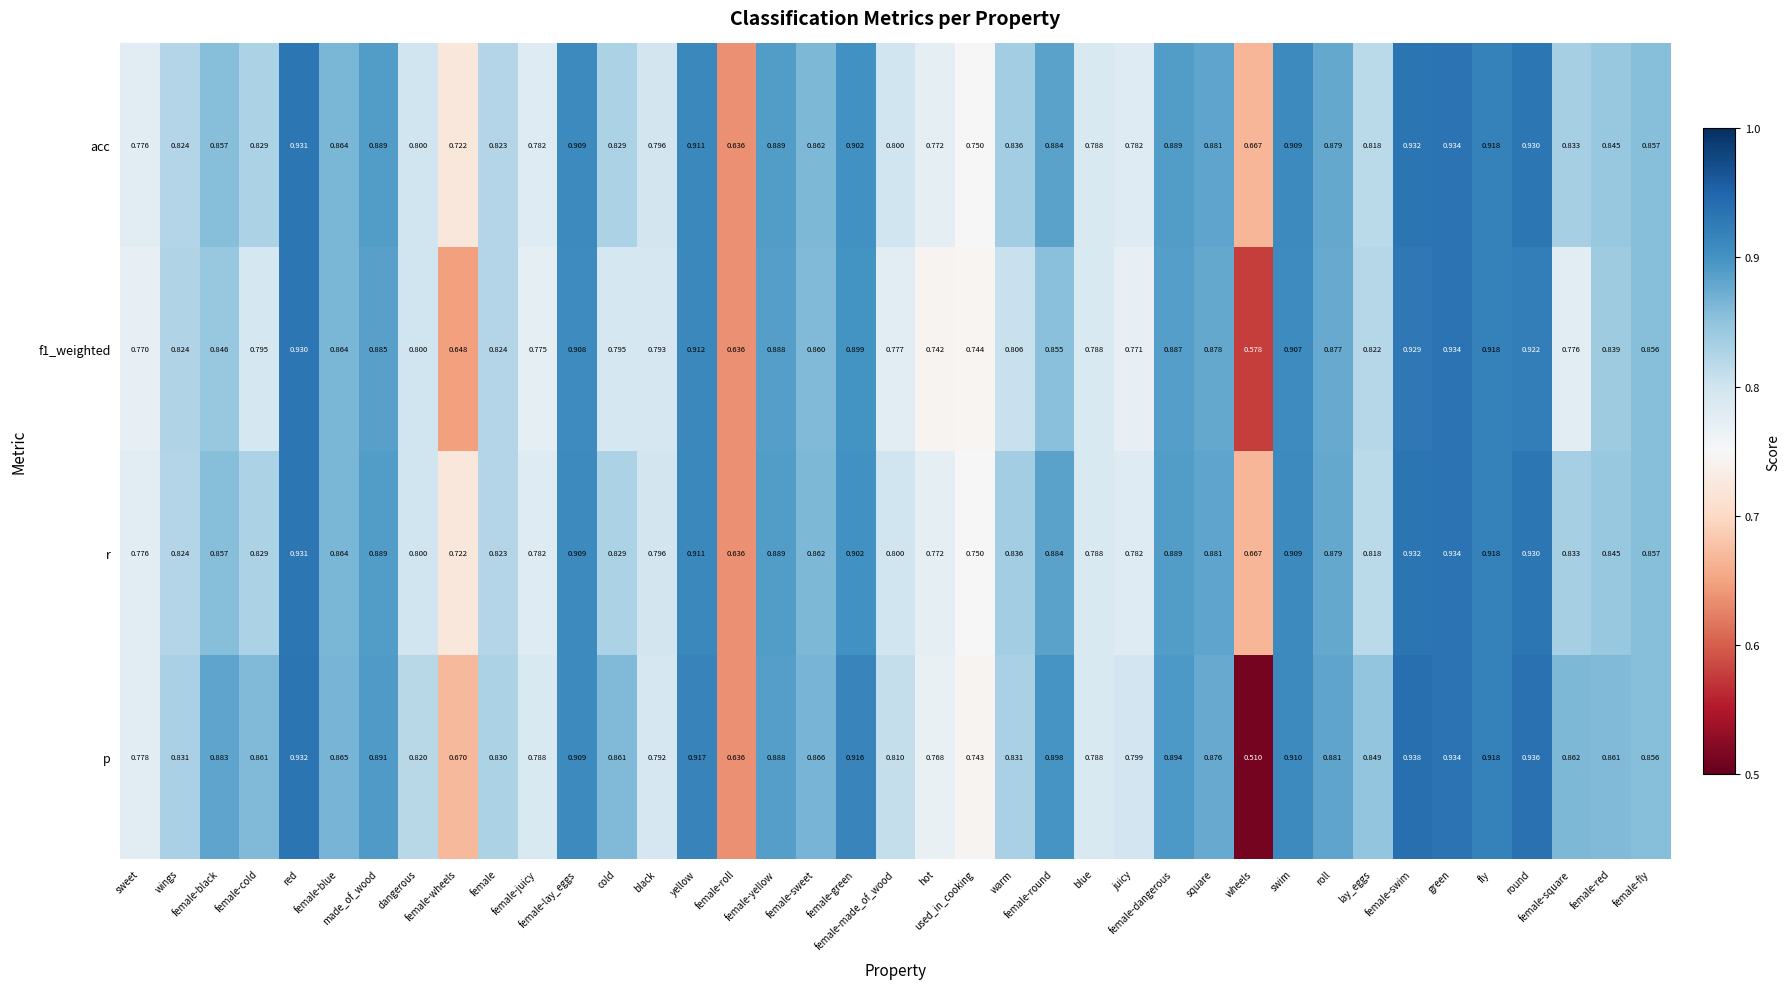

Which series has the widest spread of values?

p